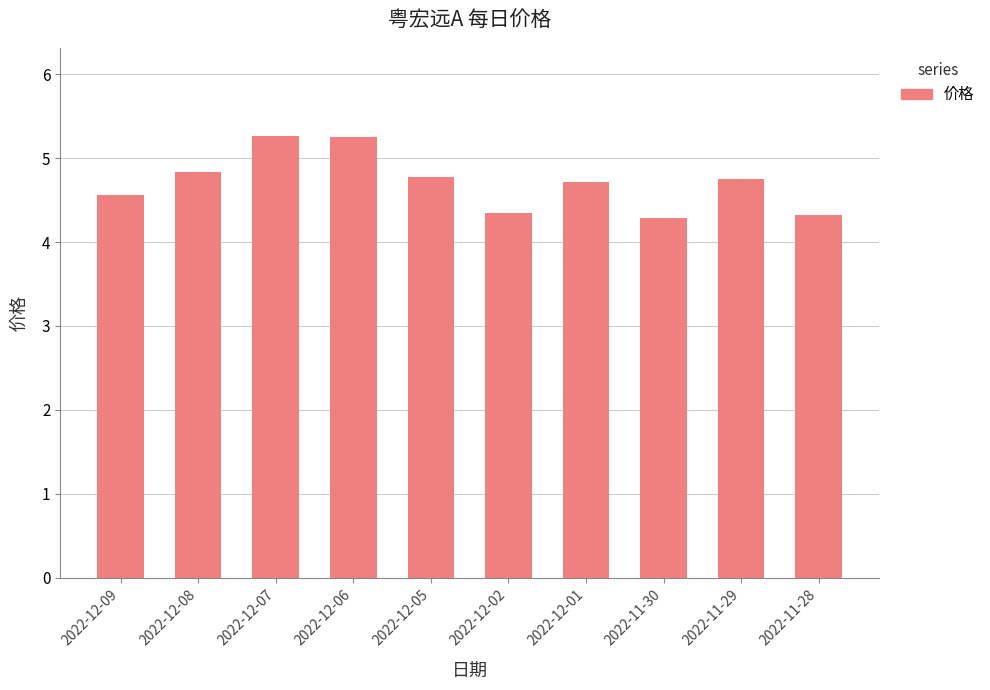

The value at 2022-11-30 is 4.3. True or false?

True